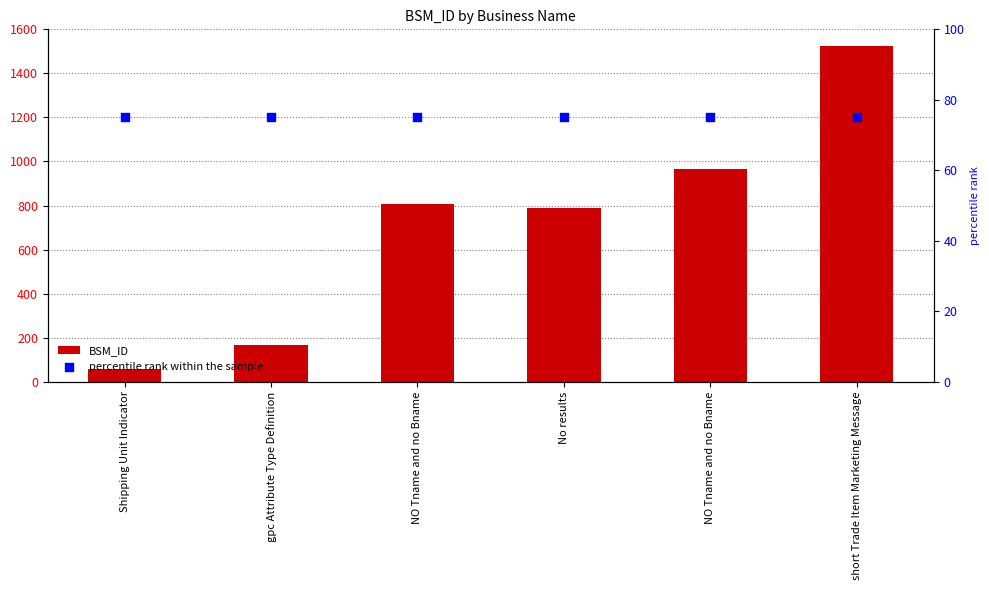

Which series reaches the minimum Y coordinate?

BSM_ID